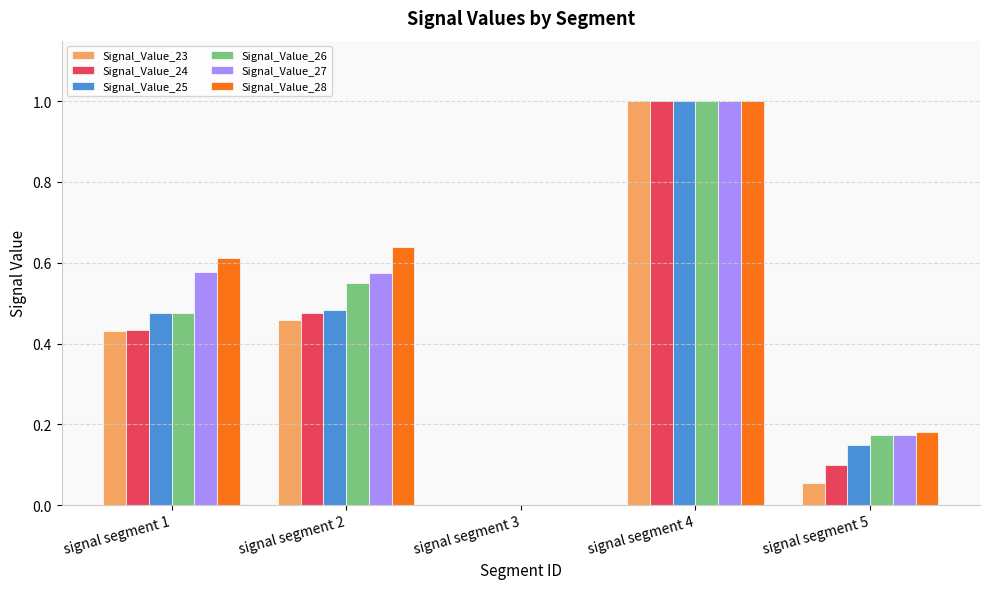

What is the sum of all Signal_Value_28 values?

2.4